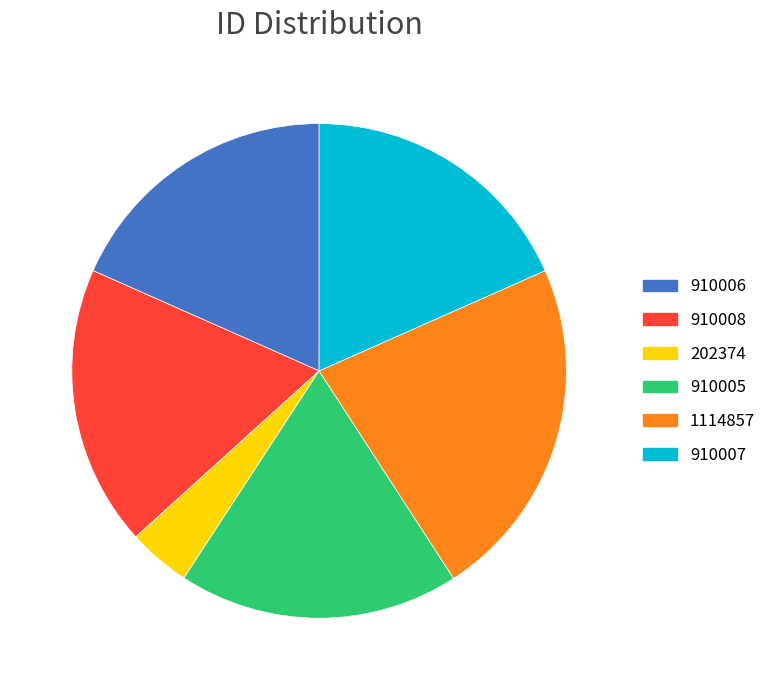

Is it true that 910005 is 29% of the pie?

False